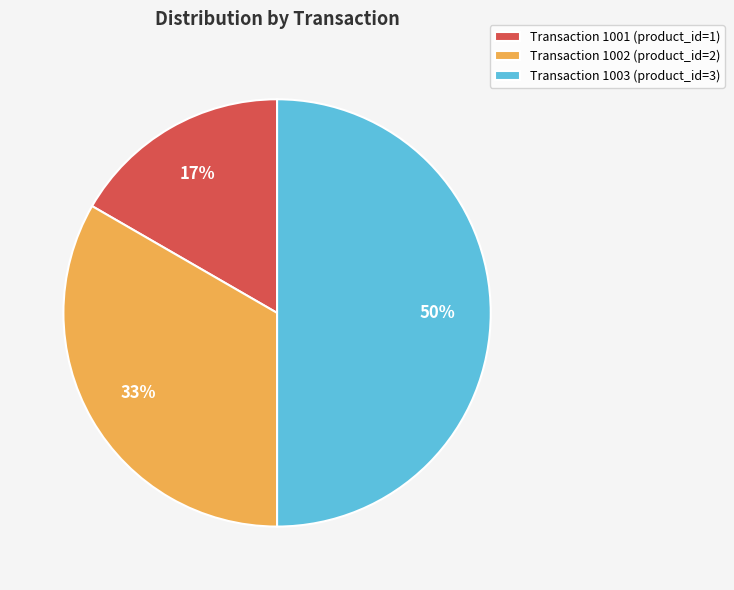

Does Transaction 1001 (product_id=1) account for over 50% of the chart?

No